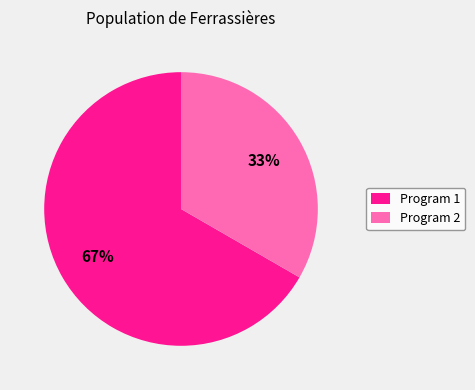

Which category accounts for the majority?

Program 1